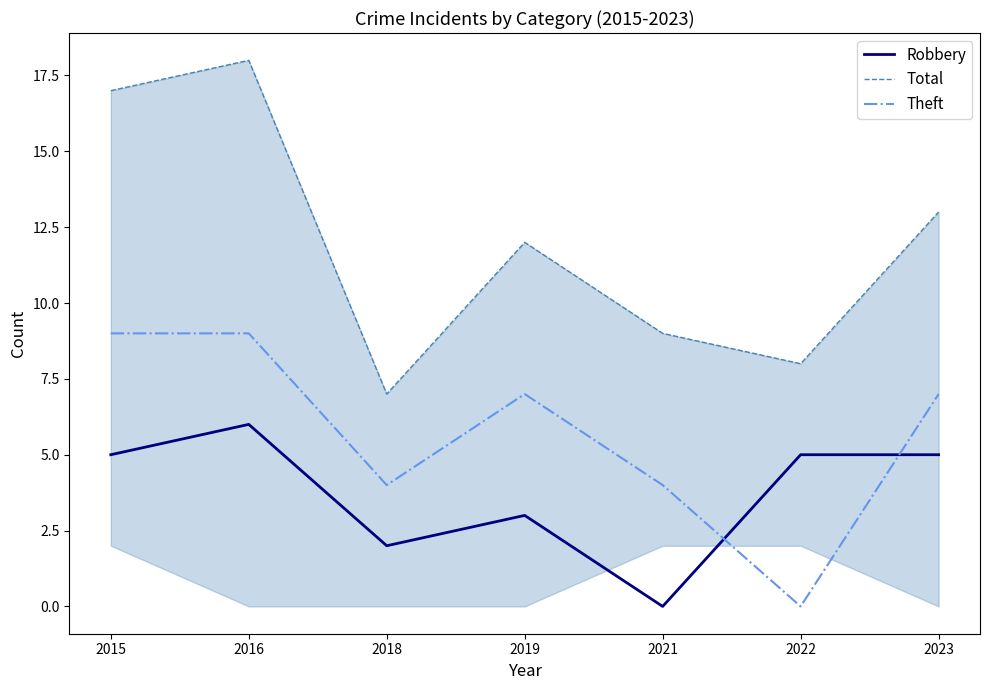

List the labels in order of Theft value, largest first.

2015, 2016, 2019, 2023, 2018, 2021, 2022